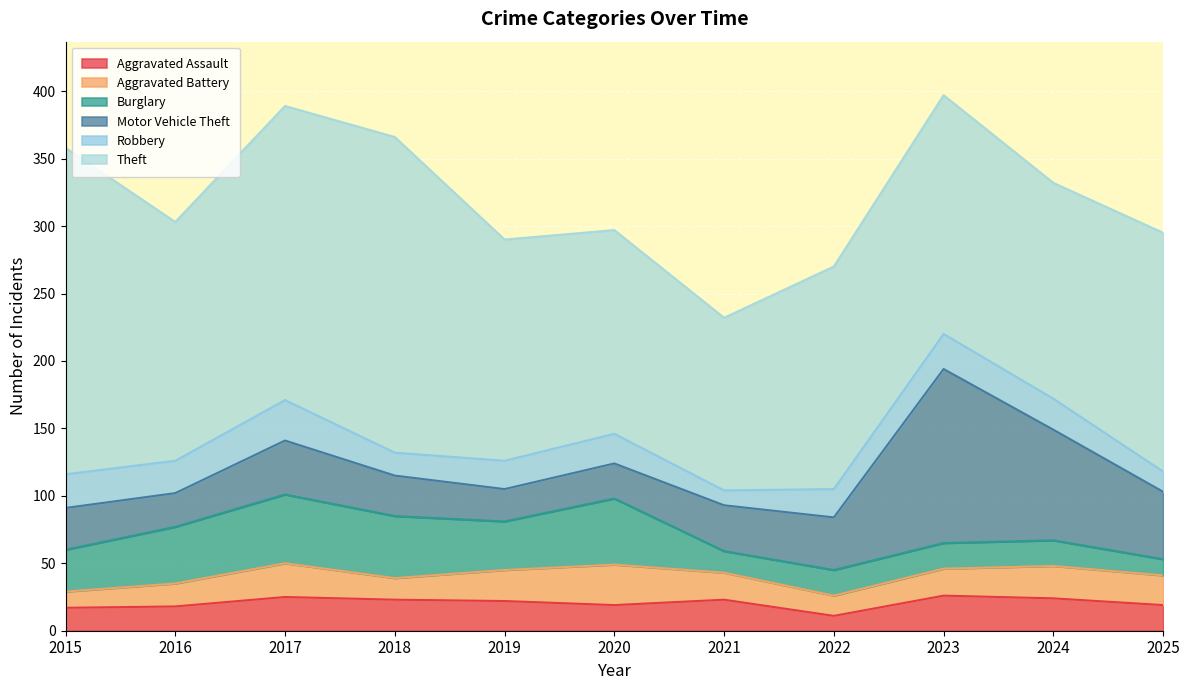

Which label corresponds to the largest value in the chart?

2015